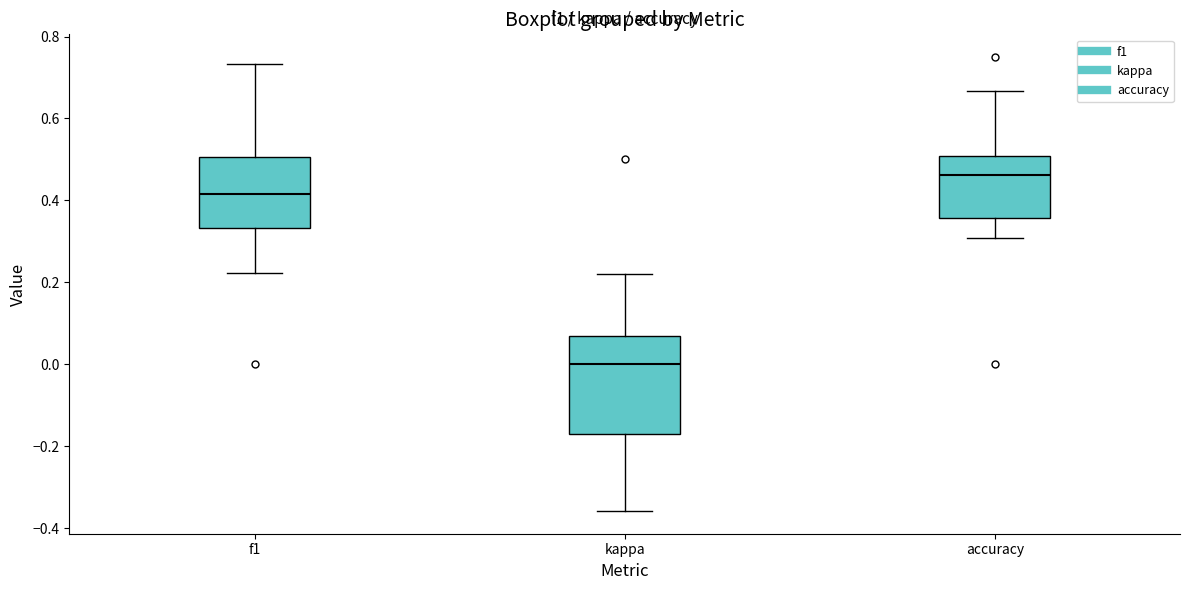

Which box's median line is the highest?

accuracy